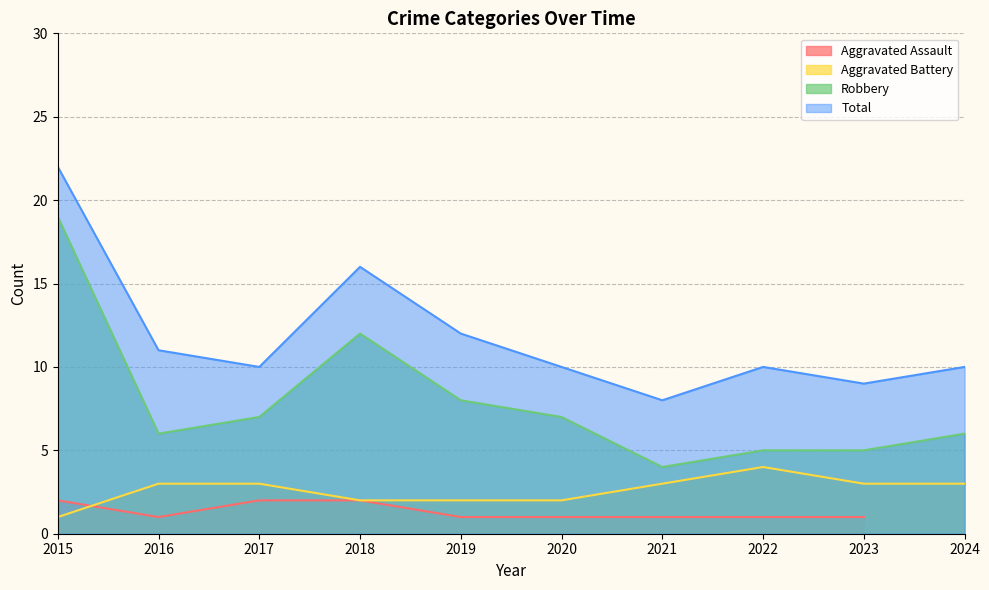

Which series changed the most between 2017 and 2018?

Total